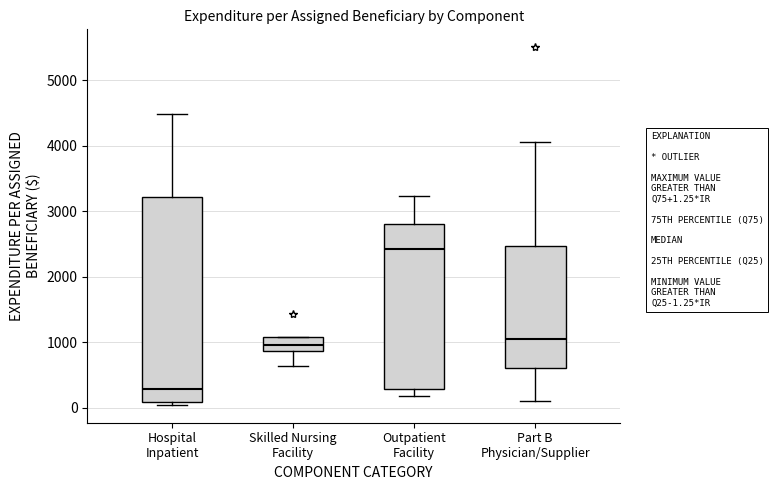

Comparing the boxes themselves (not the whiskers), which one is the tallest?

Hospital Inpatient